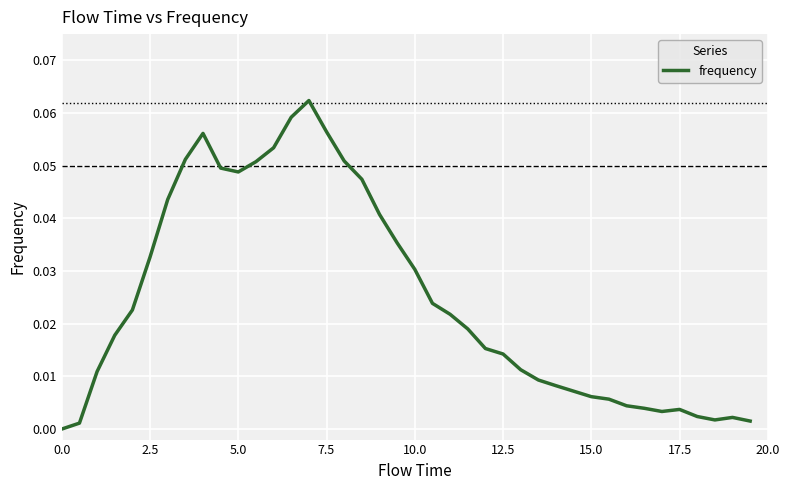

What is the difference between the second highest and second lowest values?

0.1